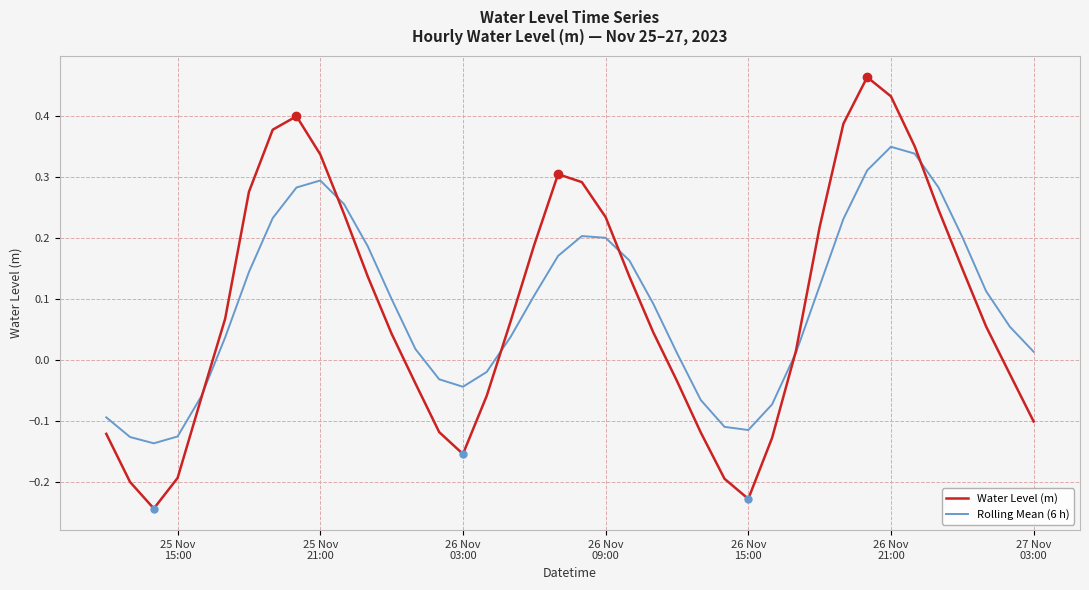

Rank the series by their maximum value, from highest to lowest.

Water Level (m), Rolling Mean (6 h)